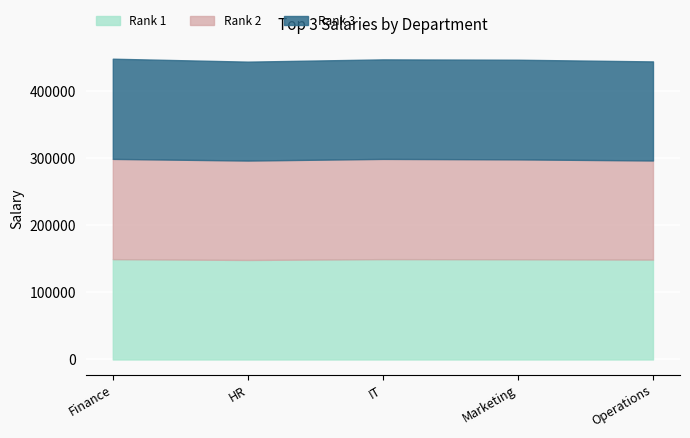

What is the sum of all Rank 3 values?

741998.4